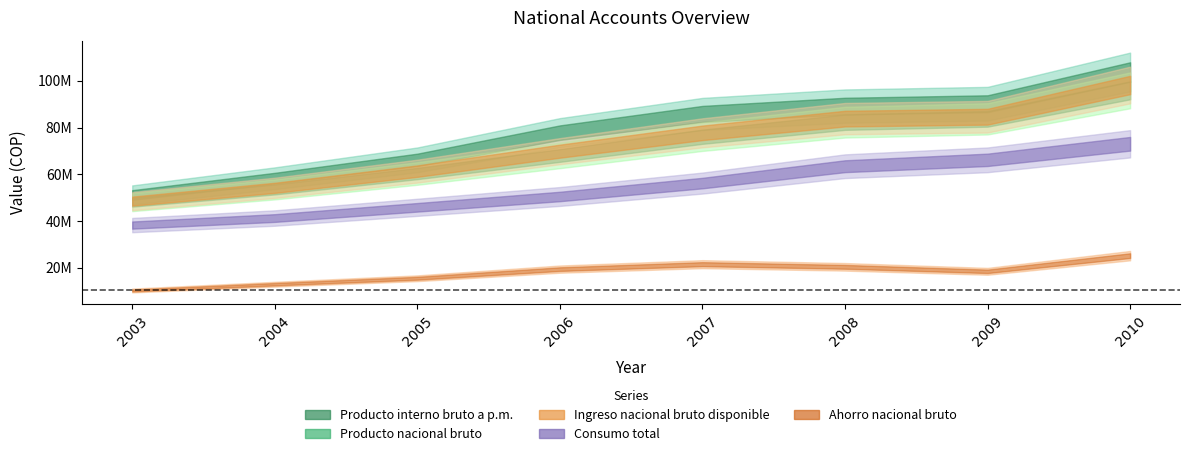

Between 2008 and 2010, which series saw the biggest shift?

Producto interno bruto a p.m.